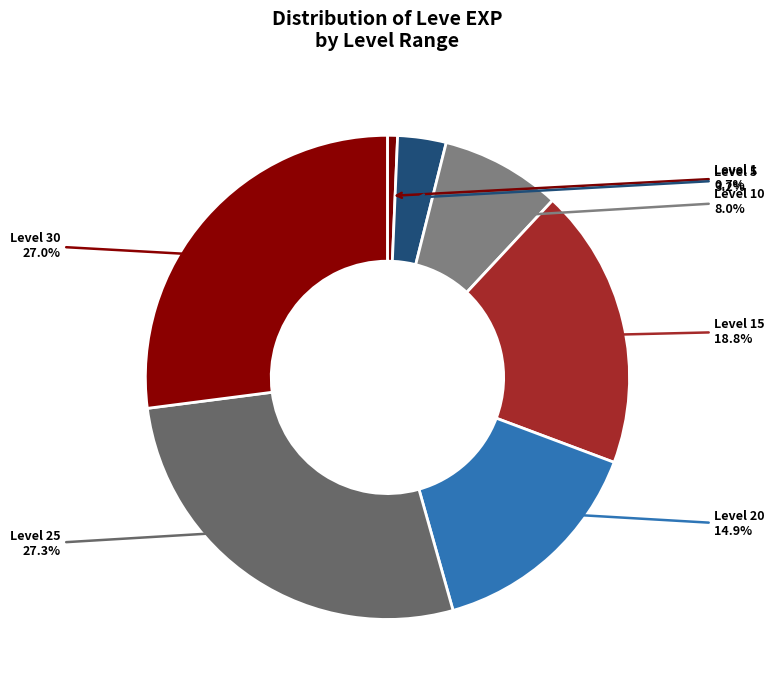

What percentage is NOT represented by Level 1?

99.3%